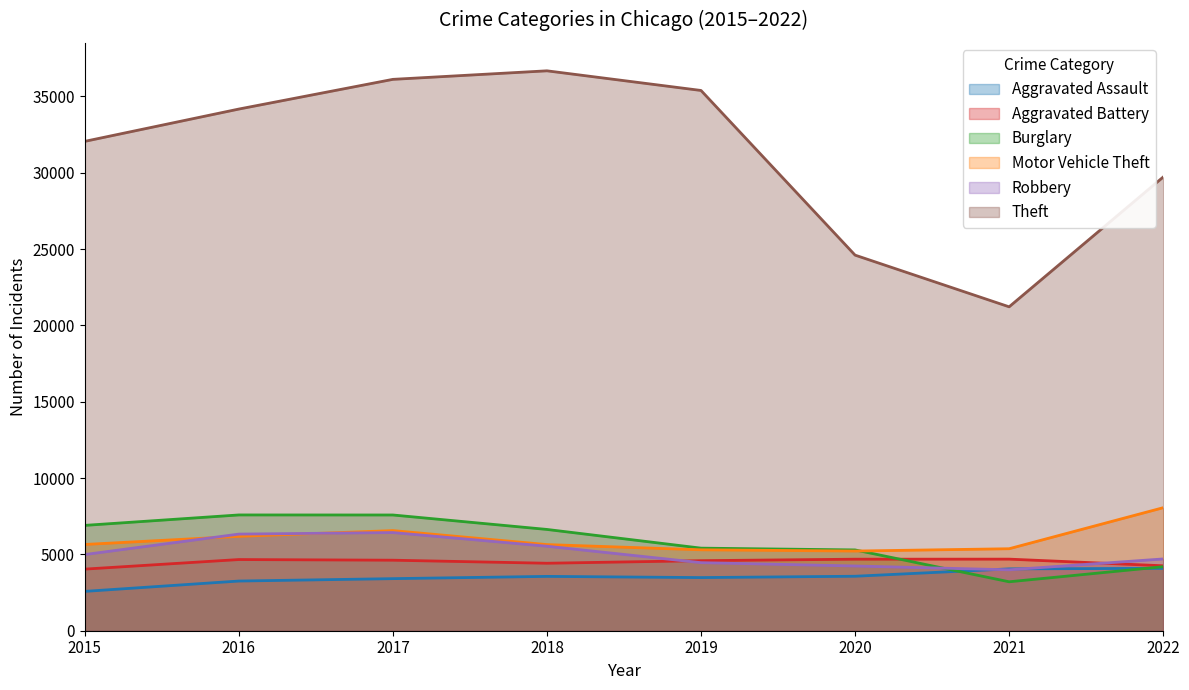

What is the minimum value shown in the chart?

2578